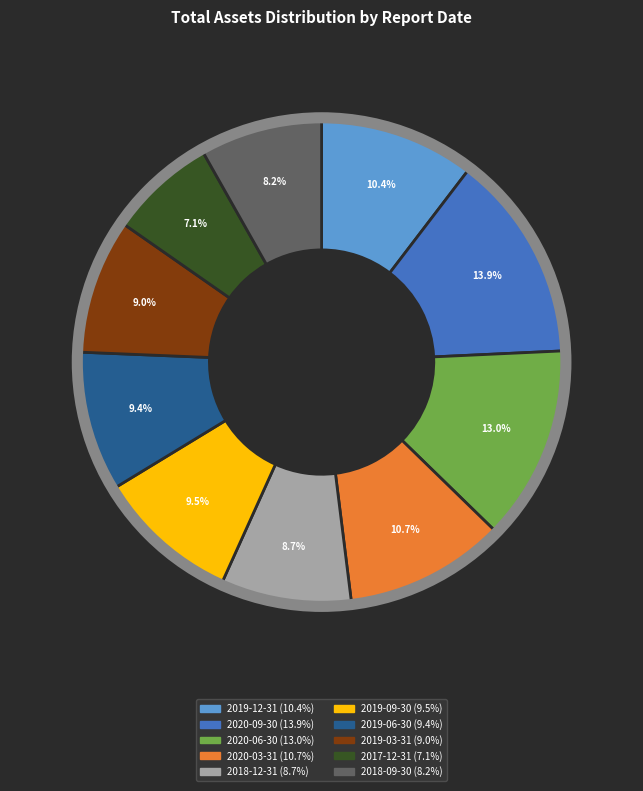

Do 2020-06-30 and 2018-12-31 together represent more than half of the pie?

No